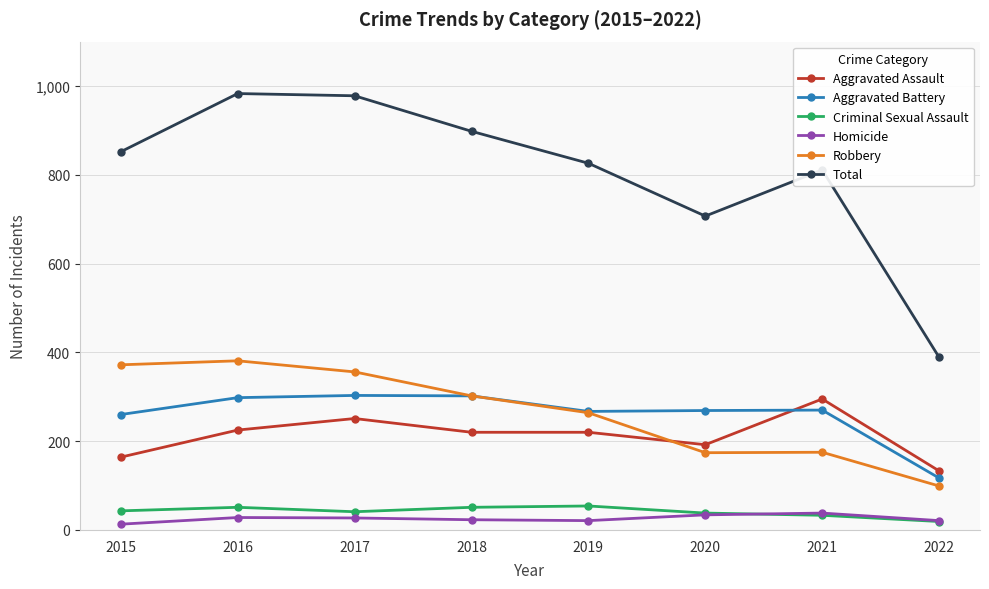

The Aggravated Battery series shows 117 at 2022. True or false?

True